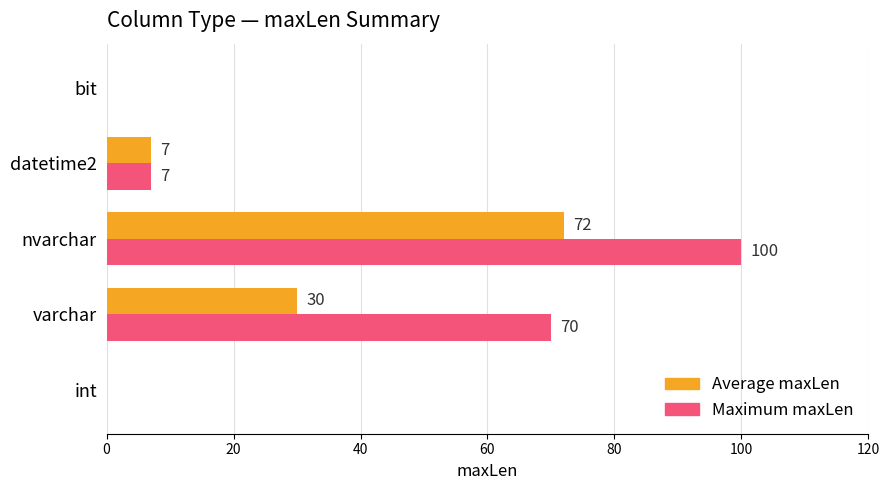

What is the approximate value of Maximum maxLen at nvarchar, to the nearest 50?

100